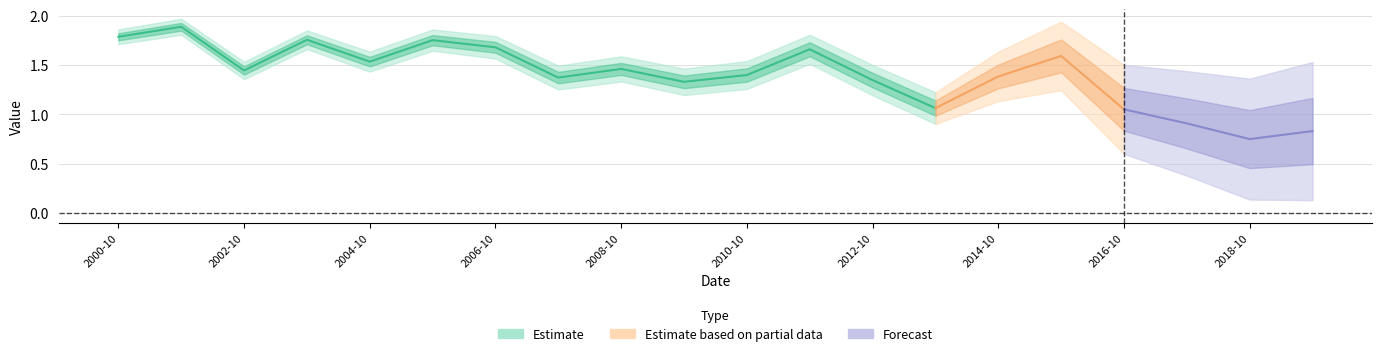

Reading right to left, extract all data points from this chart.

2019-10-15=0.8	2018-10-15=0.7	2017-10-15=0.9	2016-10-15=1.1	2015-10-15=1.6	2014-10-15=1.4	2013-10-15=1.1	2012-10-15=1.3	2011-10-15=1.7	2010-10-15=1.4	2009-10-15=1.3	2008-10-15=1.5	2007-10-15=1.4	2006-10-15=1.7	2005-10-15=1.8	2004-10-15=1.5	2003-10-15=1.8	2002-10-15=1.4	2001-10-15=1.9	2000-10-15=1.8